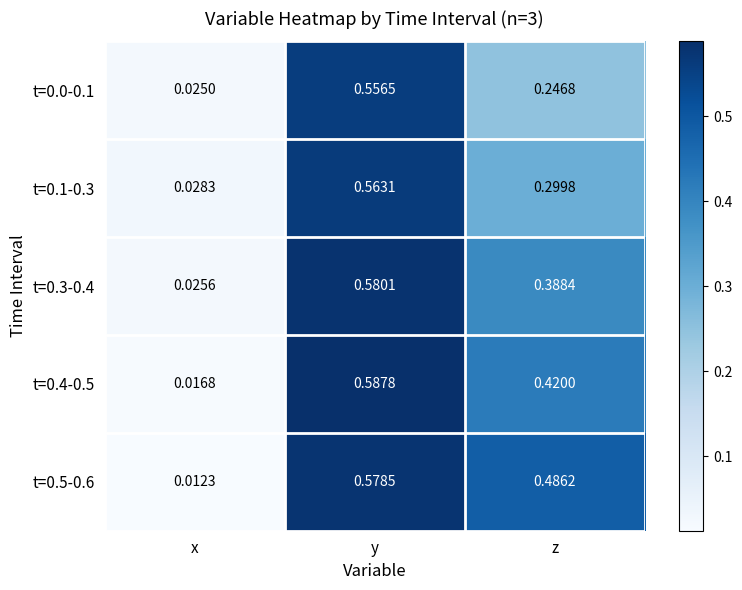

Where is t=0.0-0.1 nearest to the value 0?

x